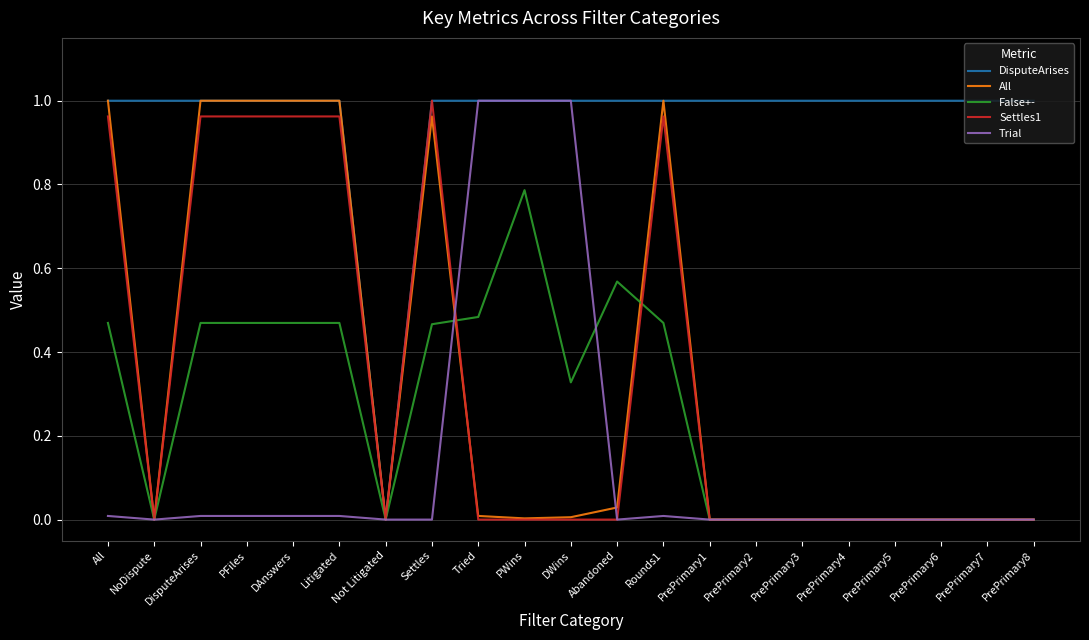

What position from the right is Settles?

14